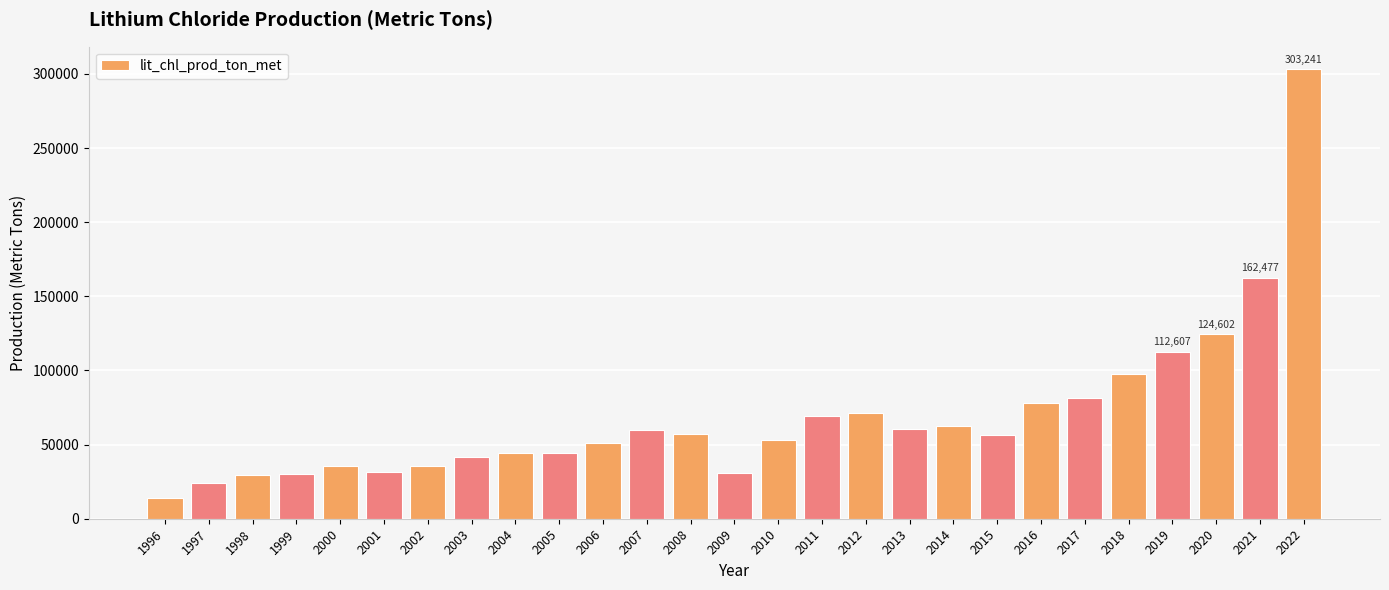

How many categories are shown in the chart?

27